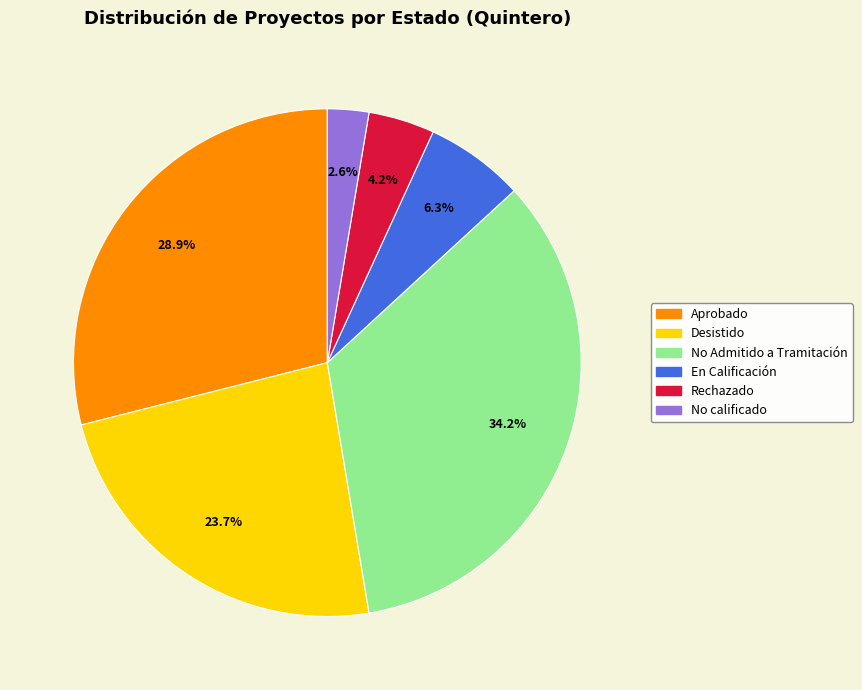

To the nearest percent, what is the difference between the largest and smallest slice percentages?

32%